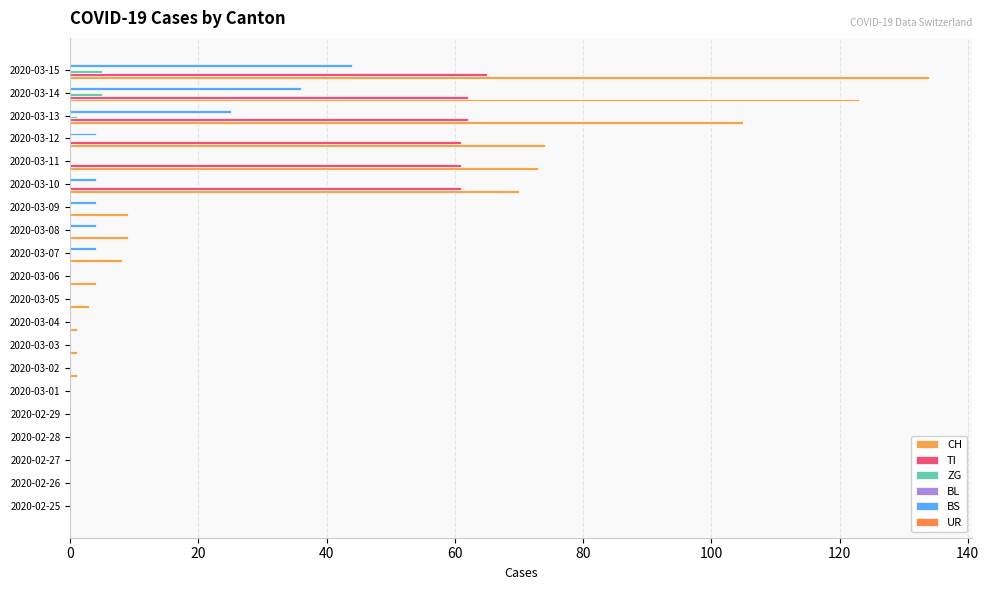

What position from the left is 80?

5